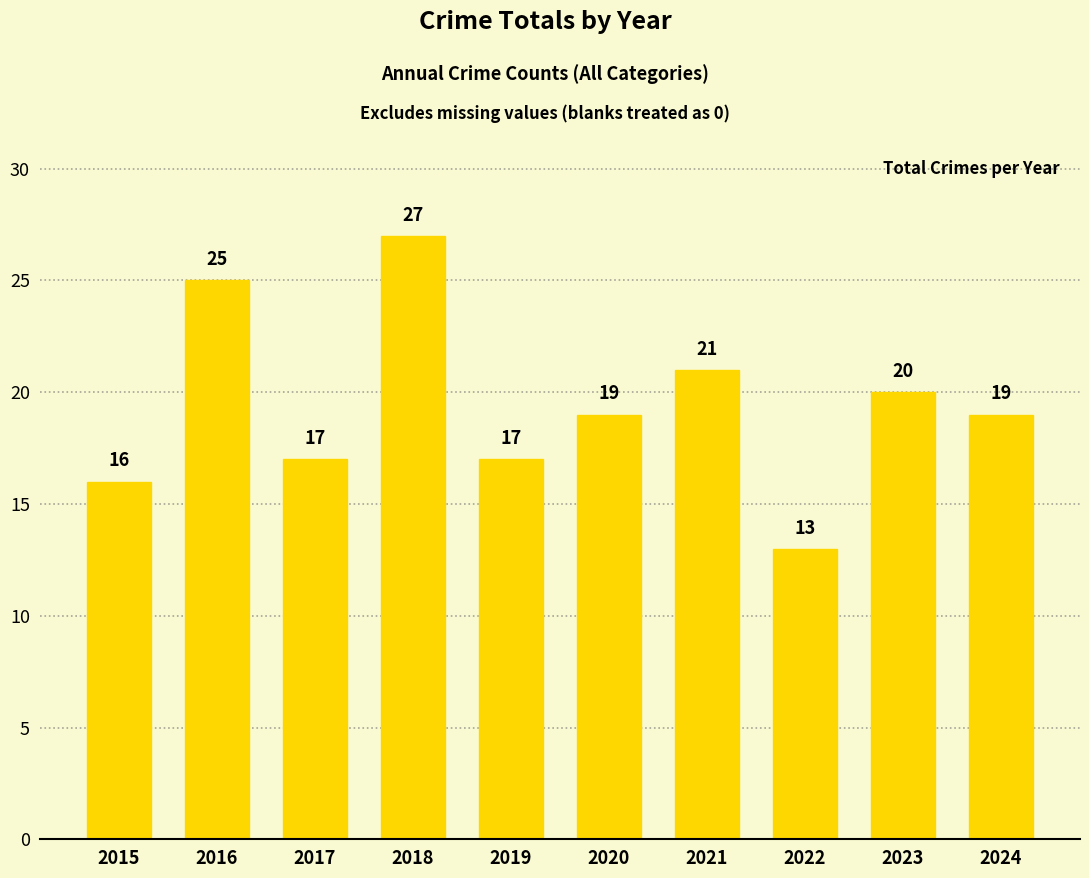

What is the value of the 8th bar from the left?

13